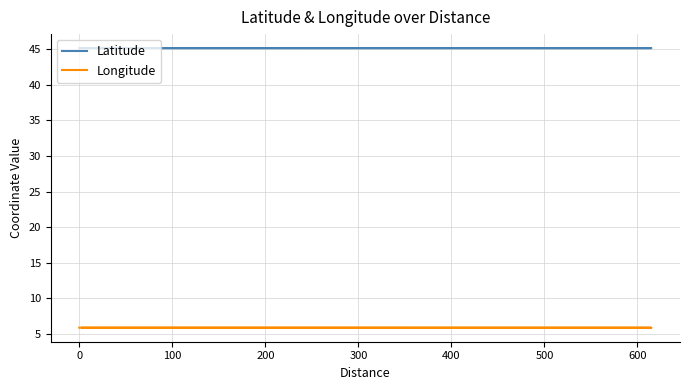

What value does the Longitude series have at 0?

5.8